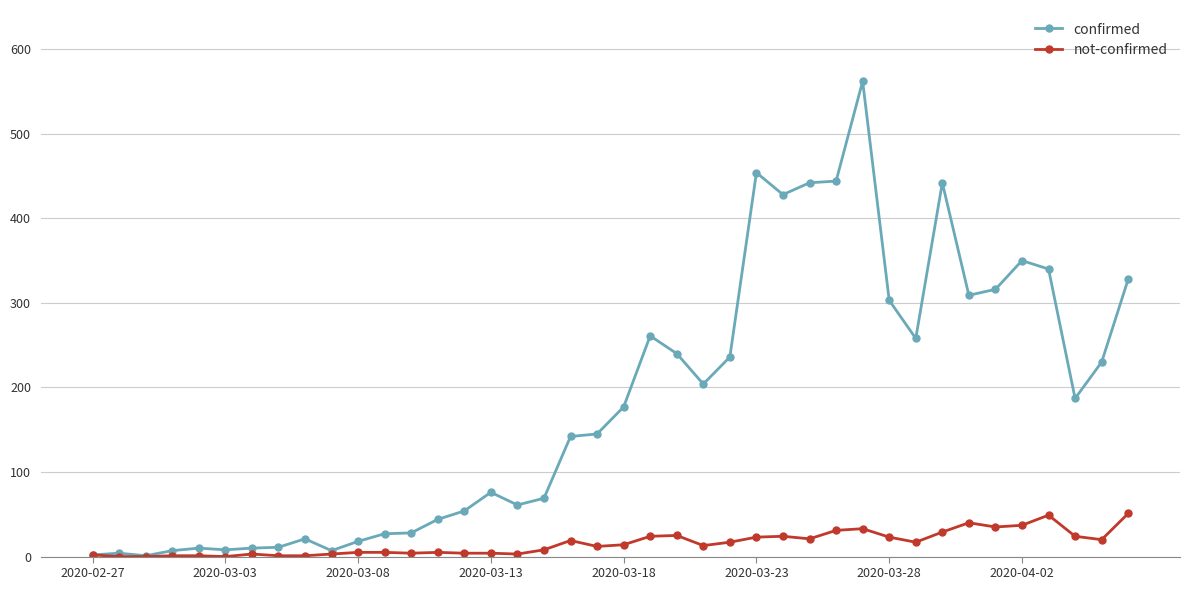

Rank the series by their maximum value, from highest to lowest.

confirmed, not-confirmed